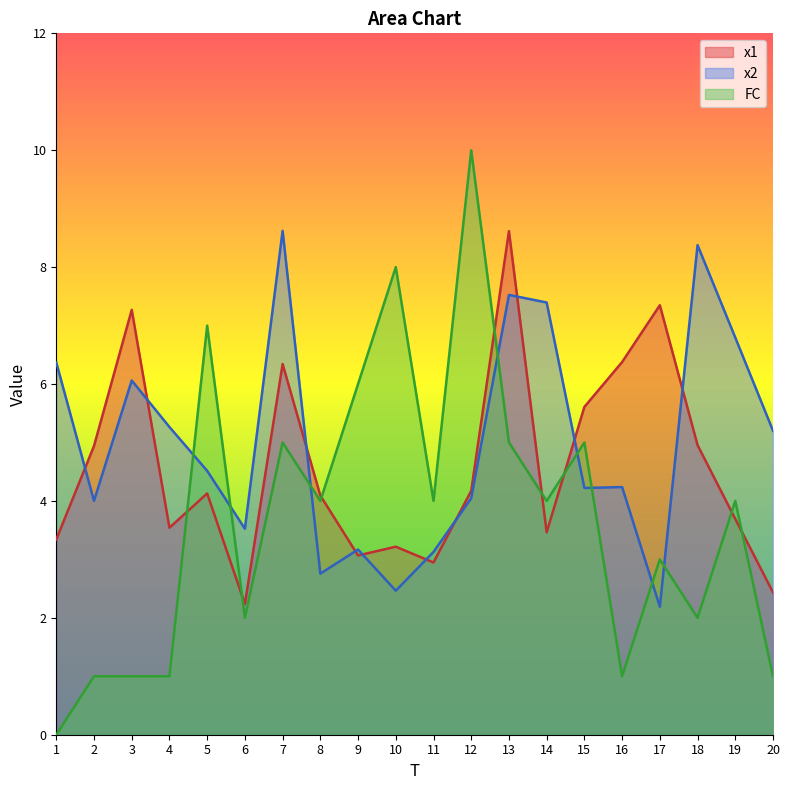

Rank the categories by x1 value from lowest to highest.

6, 20, 11, 9, 10, 1, 14, 4, 19, 8, 5, 12, 2, 18, 15, 7, 16, 3, 17, 13